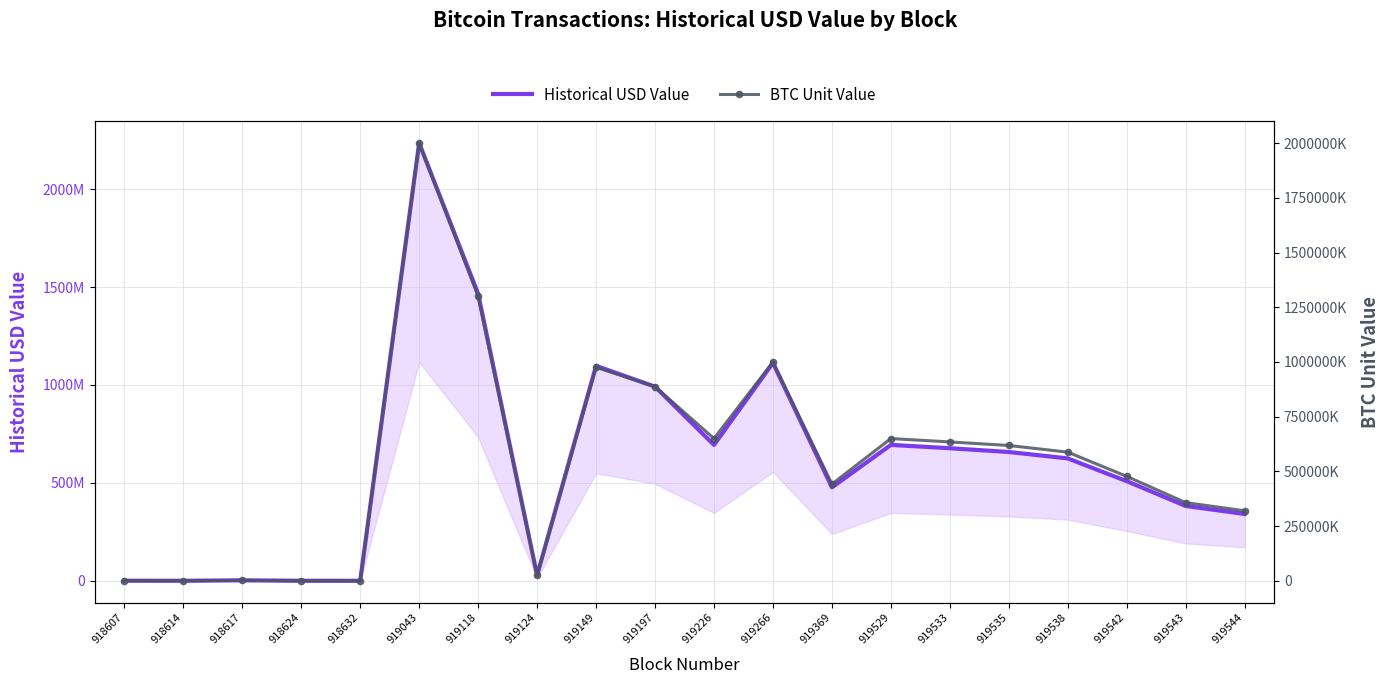

At which category does BTC Unit Value reach its first local peak?

918617